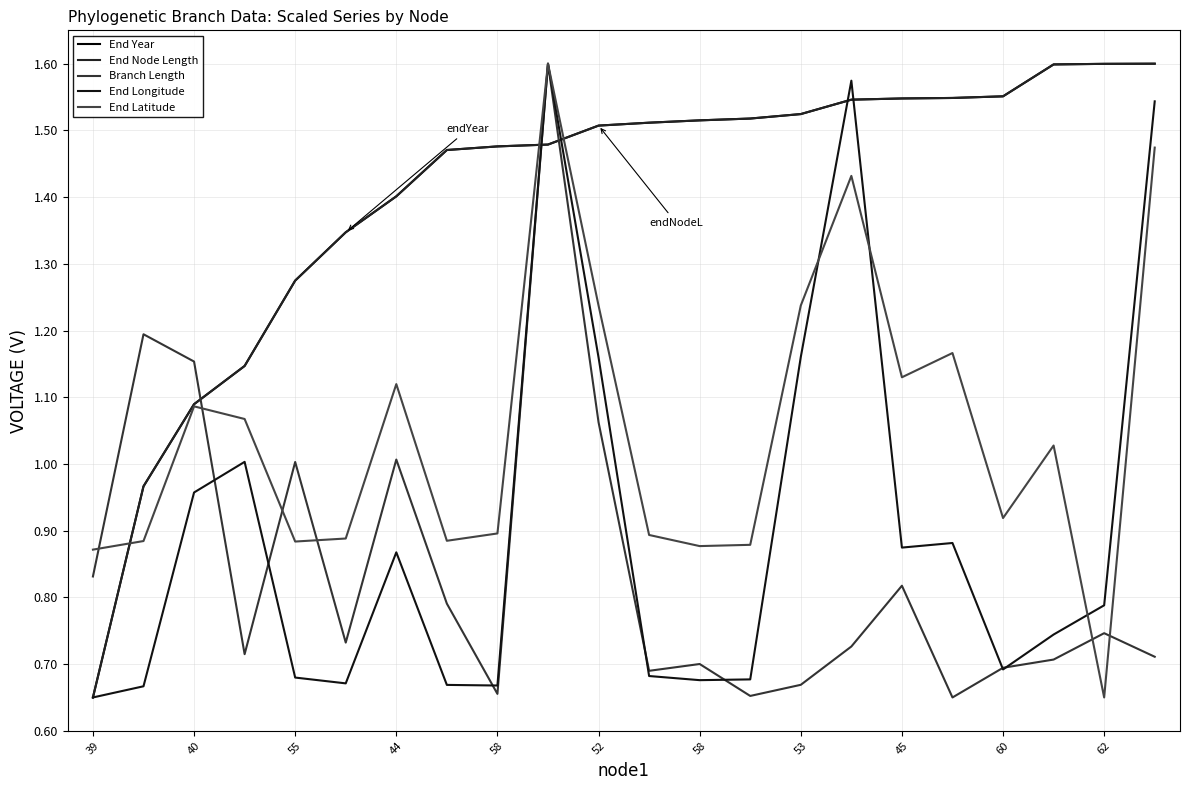

How many lines are shown in the chart?

5